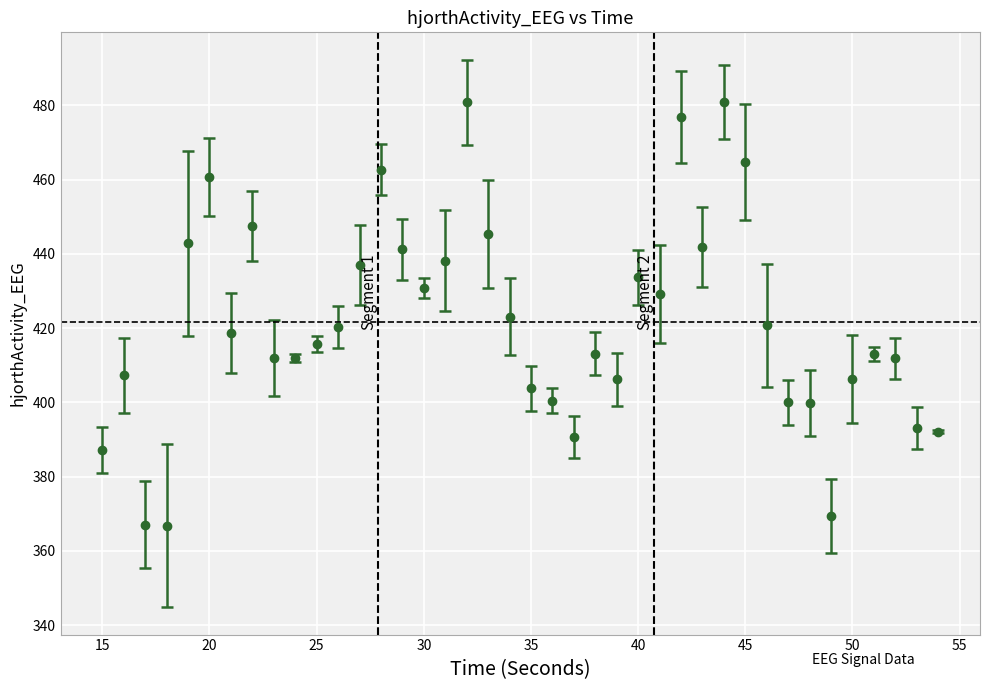

What is the difference between the second highest and minimum values?

114.0